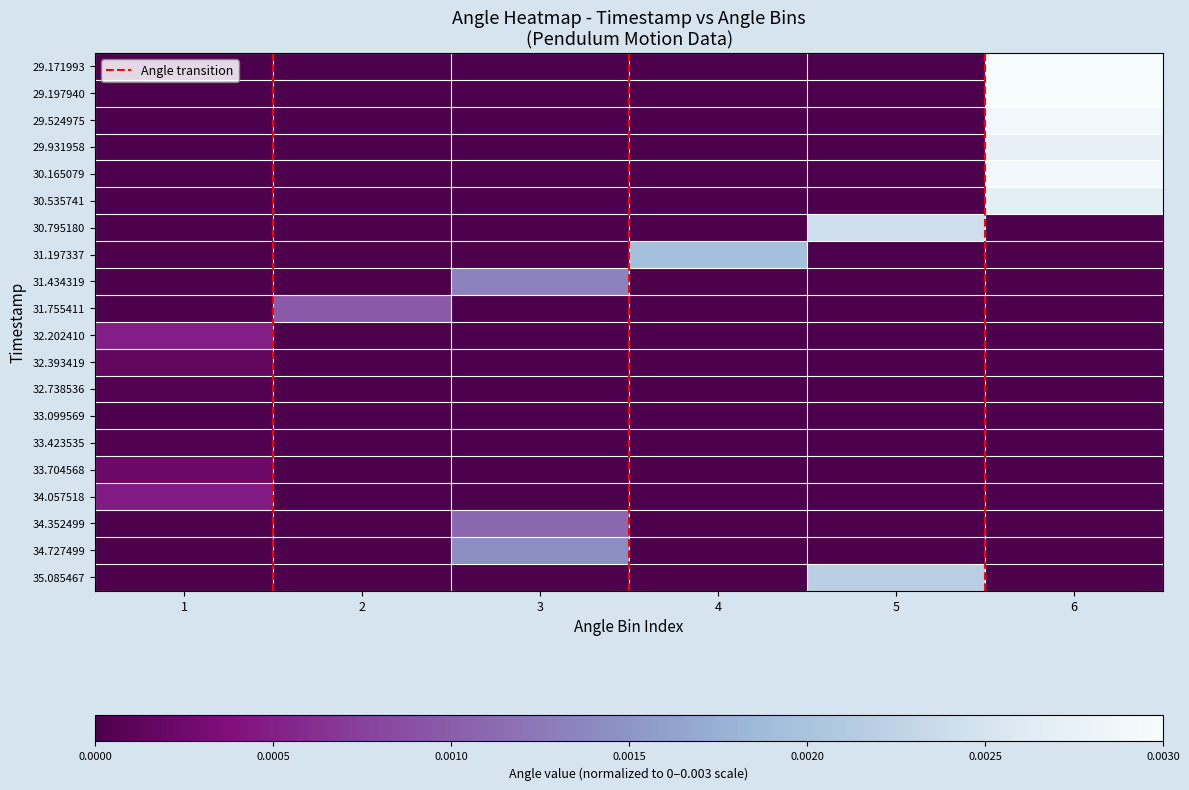

At which category is the sum across all series the highest?

6